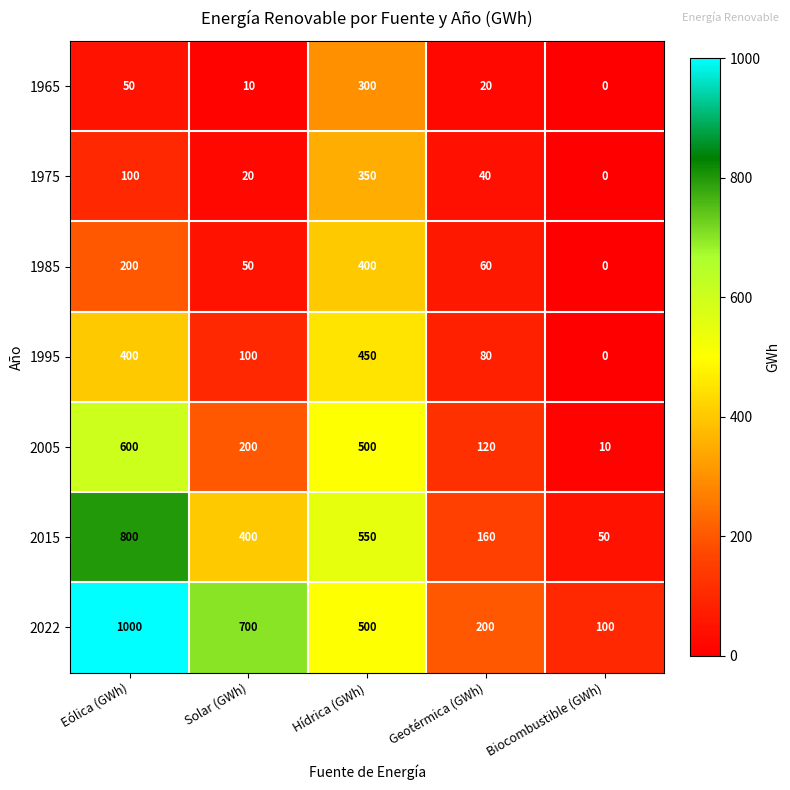

Which series has the largest total across all categories?

2022